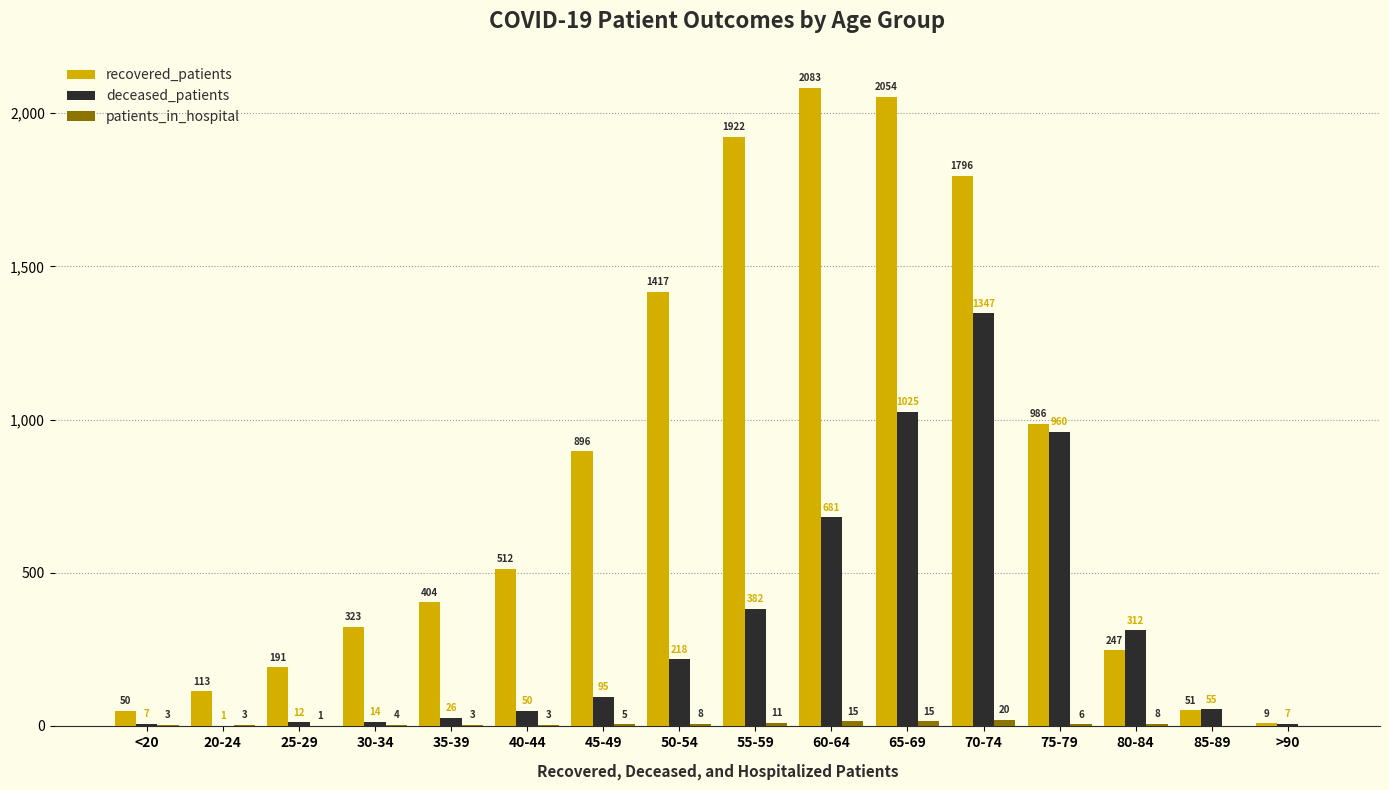

Count the number of categories in the chart.

16